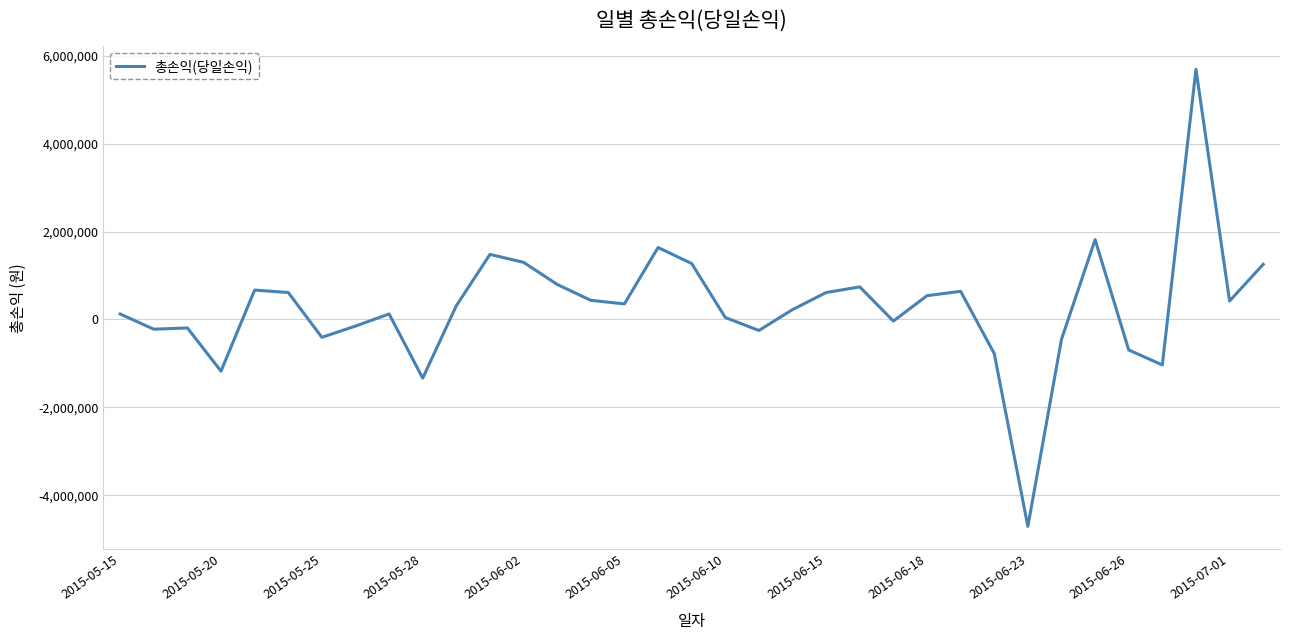

What is the smallest value displayed?

-4706629